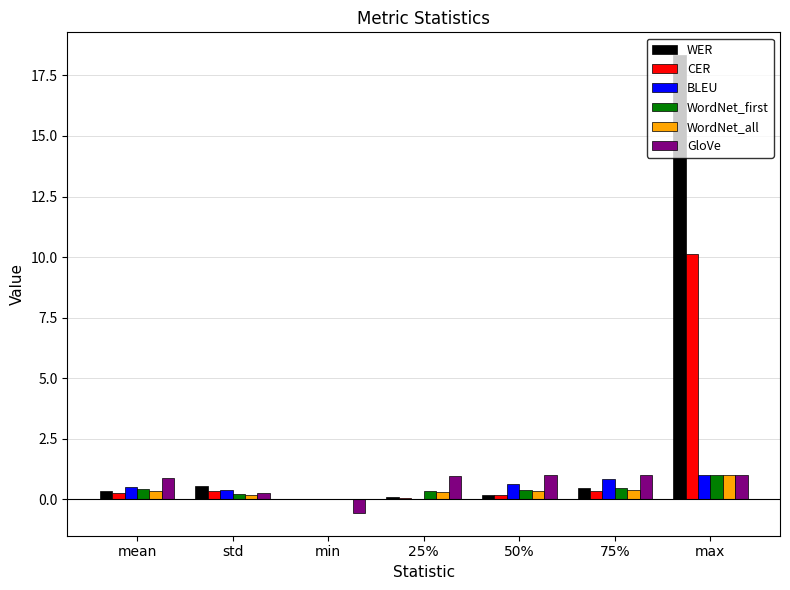

At which label does BLEU reach its peak?

max